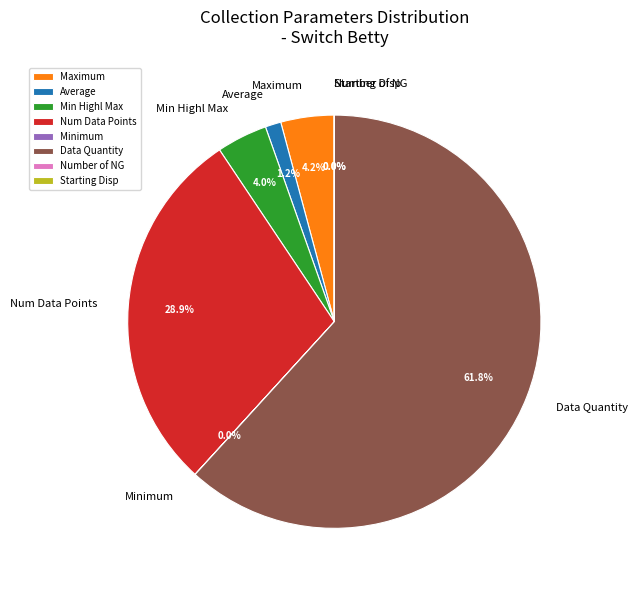

Which slice is the largest?

Data Quantity